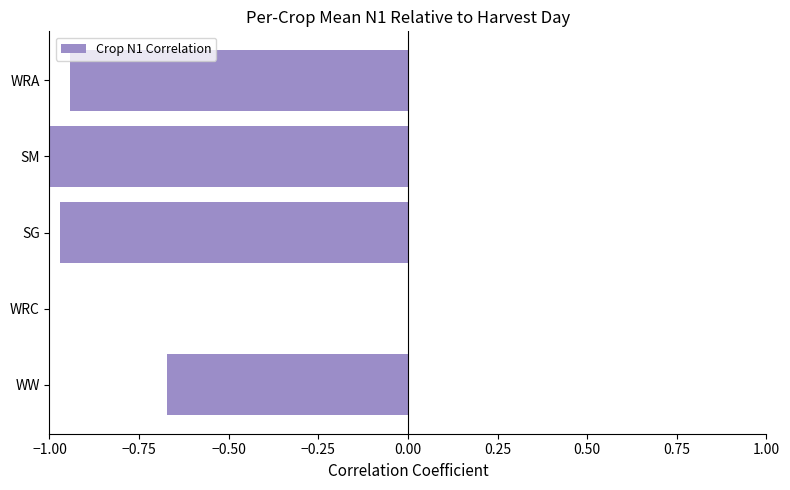

Count the values in the range 0 to 1.

1